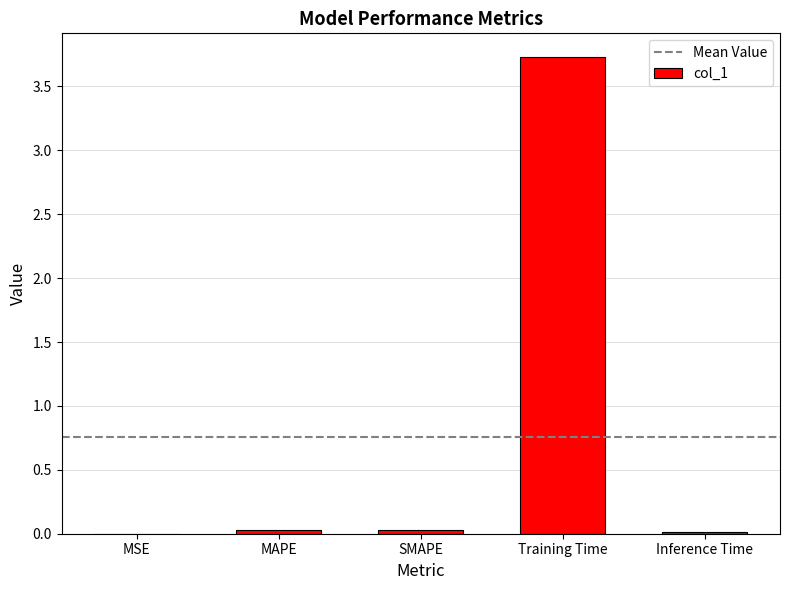

What is the greatest value displayed?

3.7